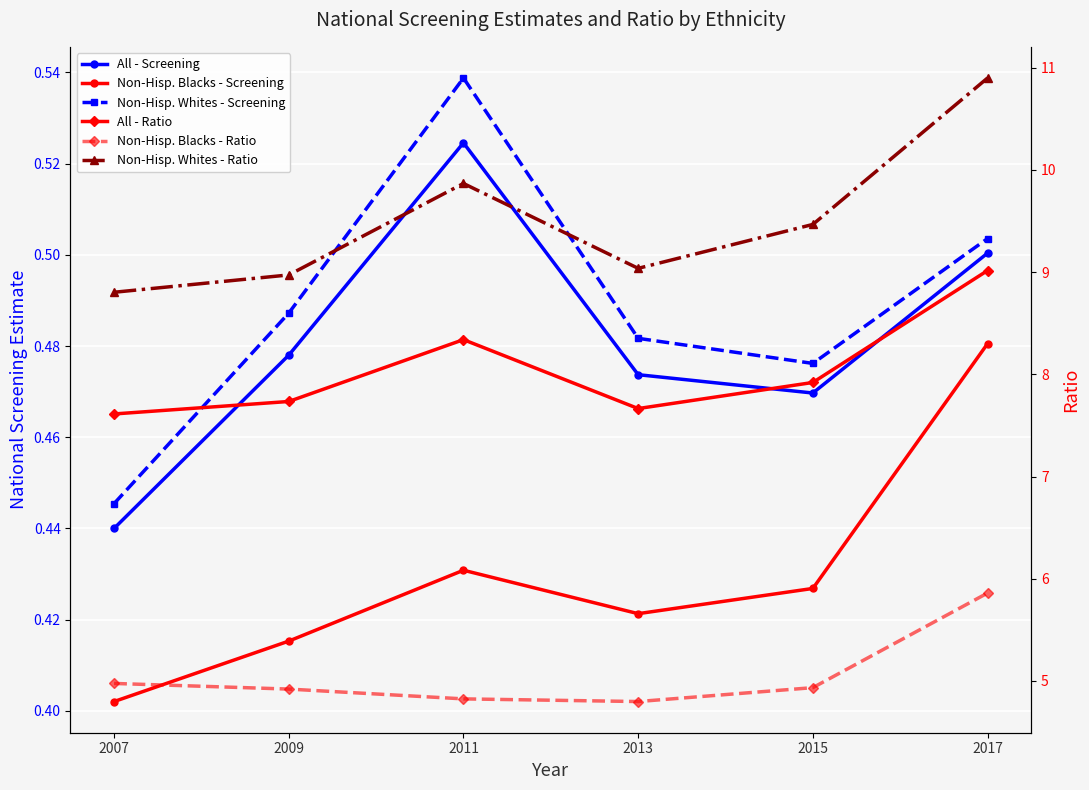

Which category has the highest value across all series?

2017